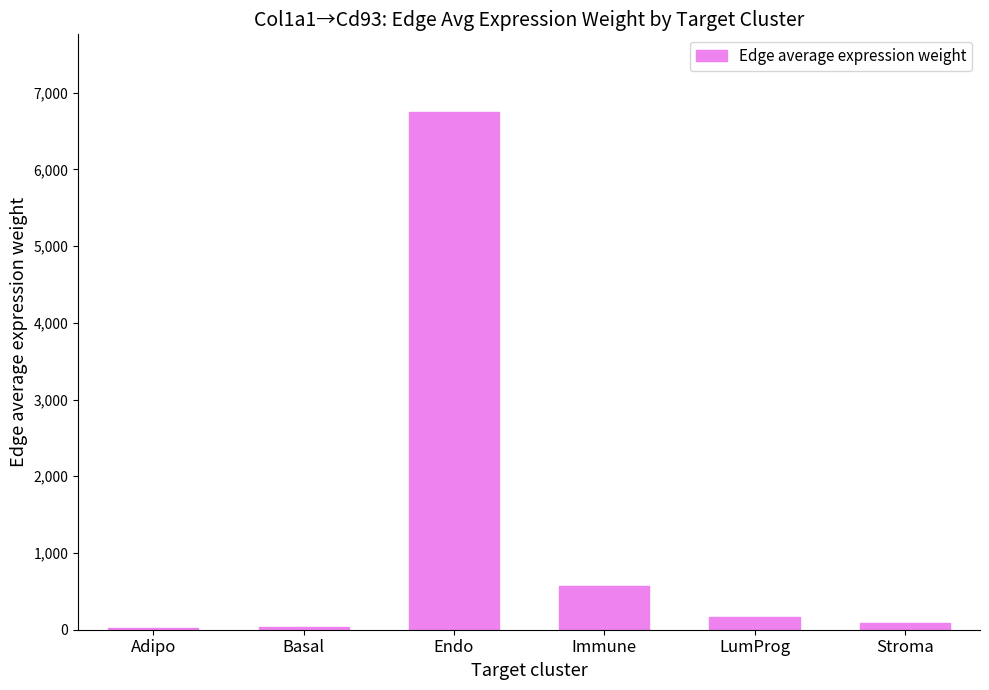

What is the sum of all values?

7628.9